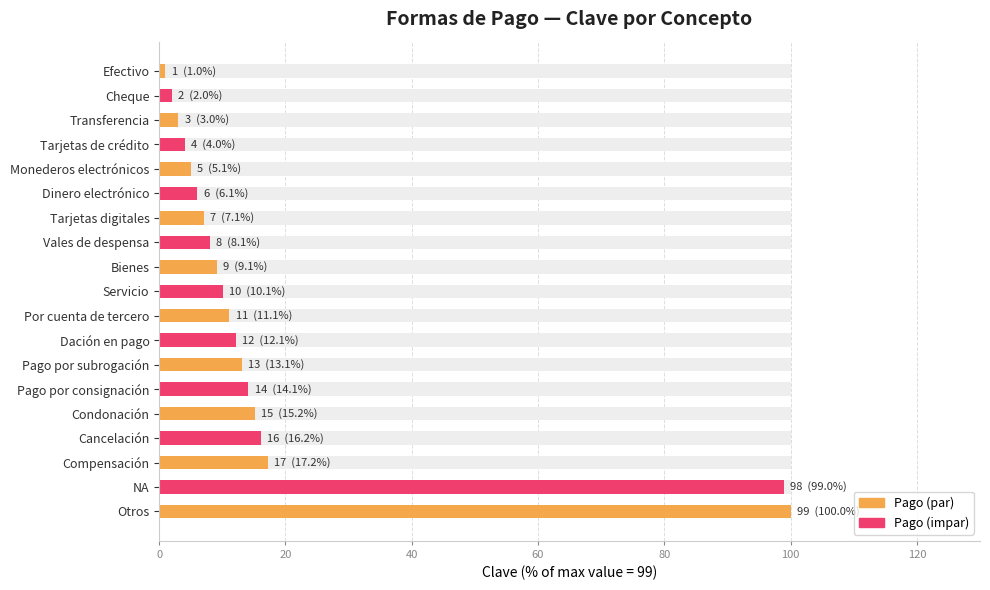

What is the sum of all values?

353.5